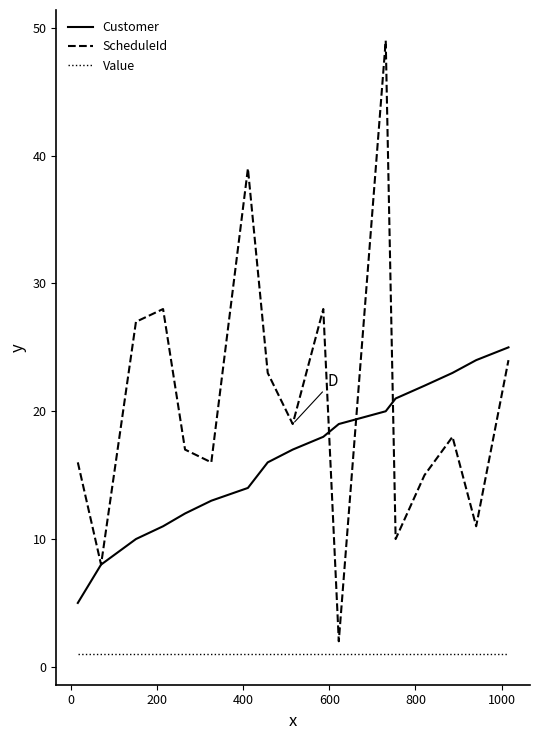

List the series in order of their peak value, lowest first.

Value, Customer, ScheduleId